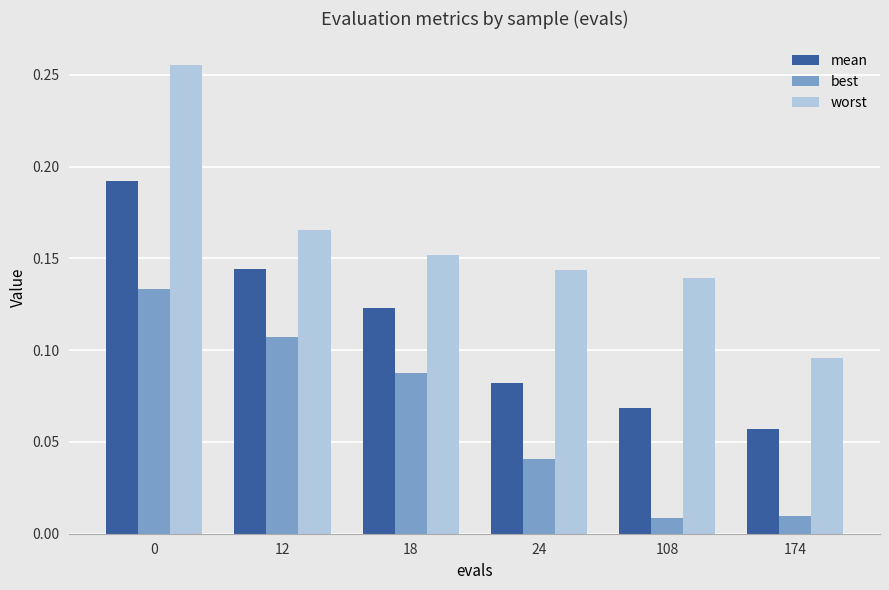

Between 18 and 108, which series saw the biggest shift?

best